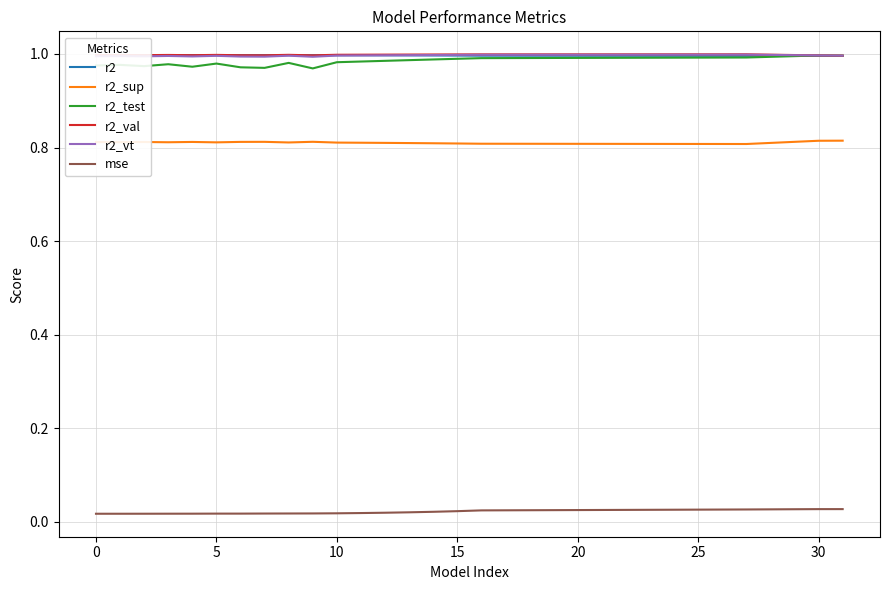

True or false: mse and r2_vt intersect in this chart.

False